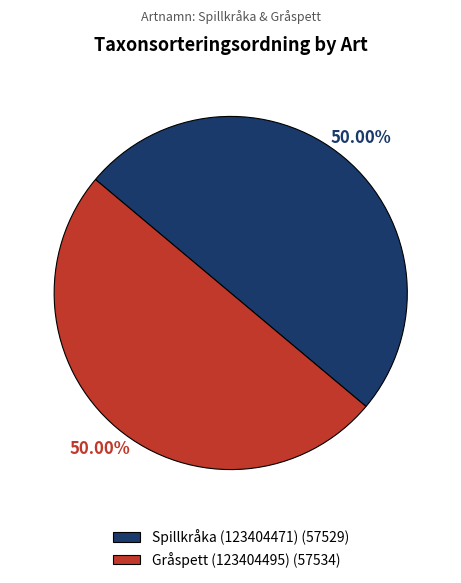

What is the ratio of the value at Gråspett (123404495) (57534) to the value at Spillkråka (123404471) (57529)?

1.0